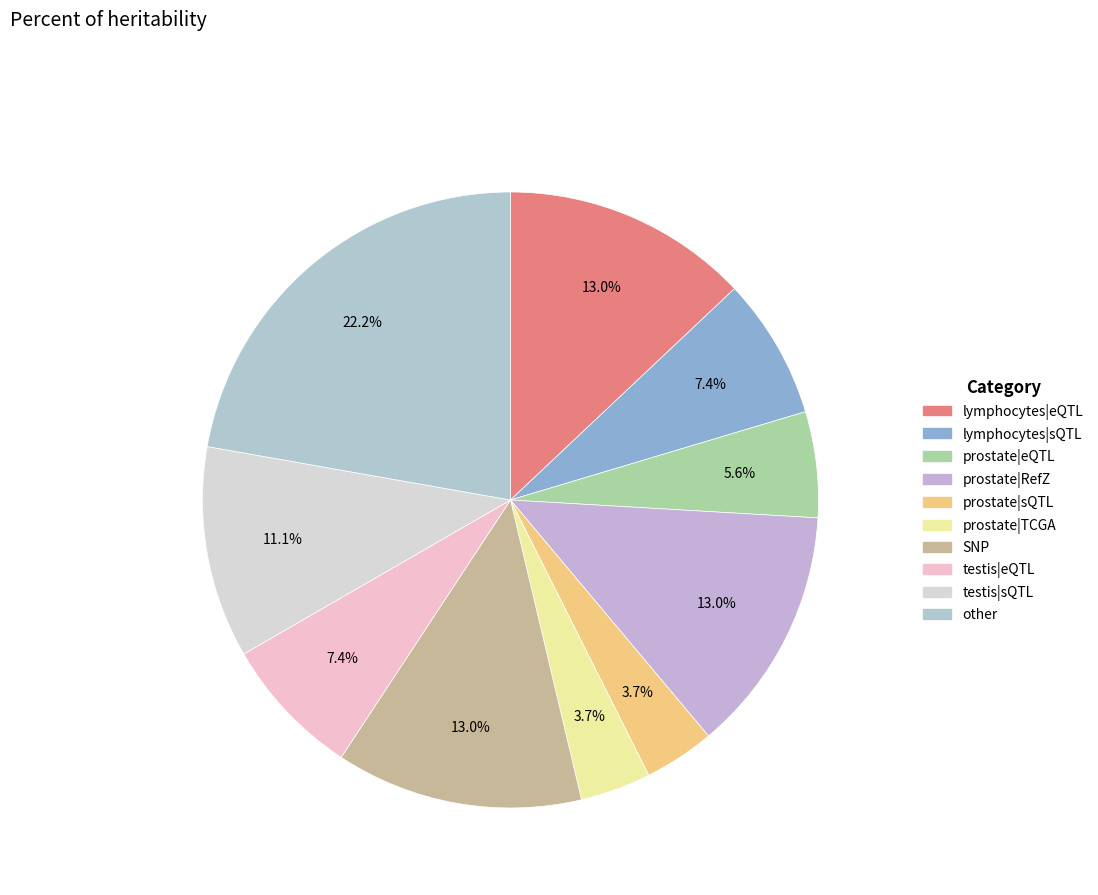

To the nearest percent, what is the difference between the largest and smallest slice percentages?

19%